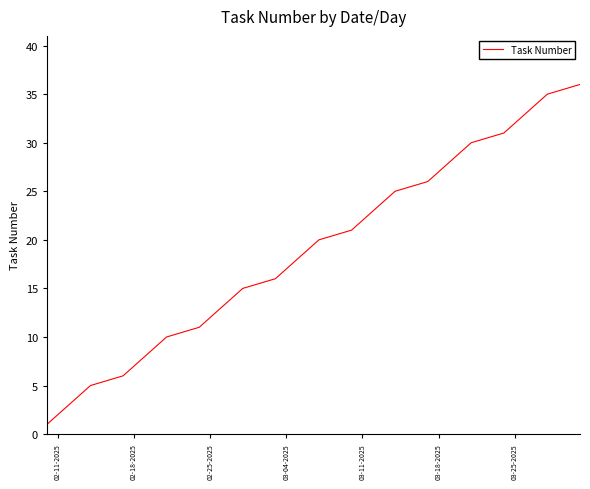

True or false: there are more than 0 points higher than both neighbors.

False